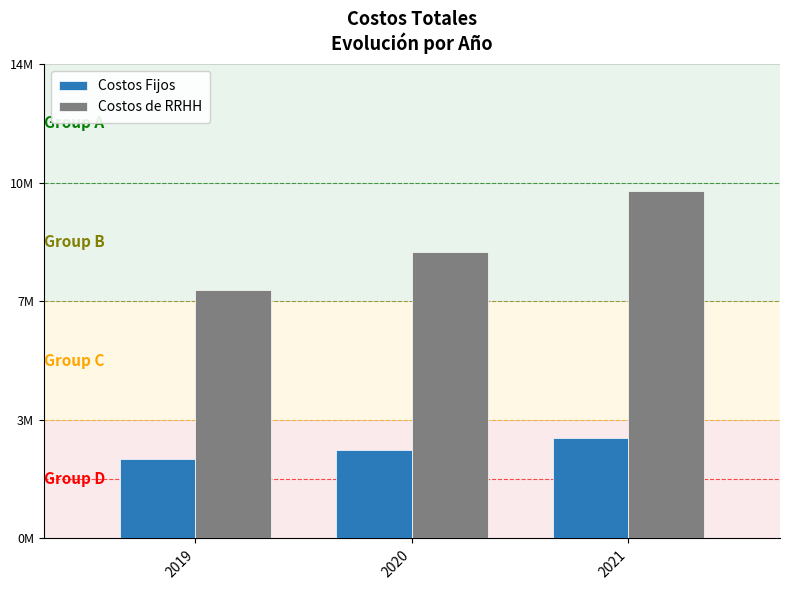

Are the bars grouped side by side (vs. stacked)?

Yes